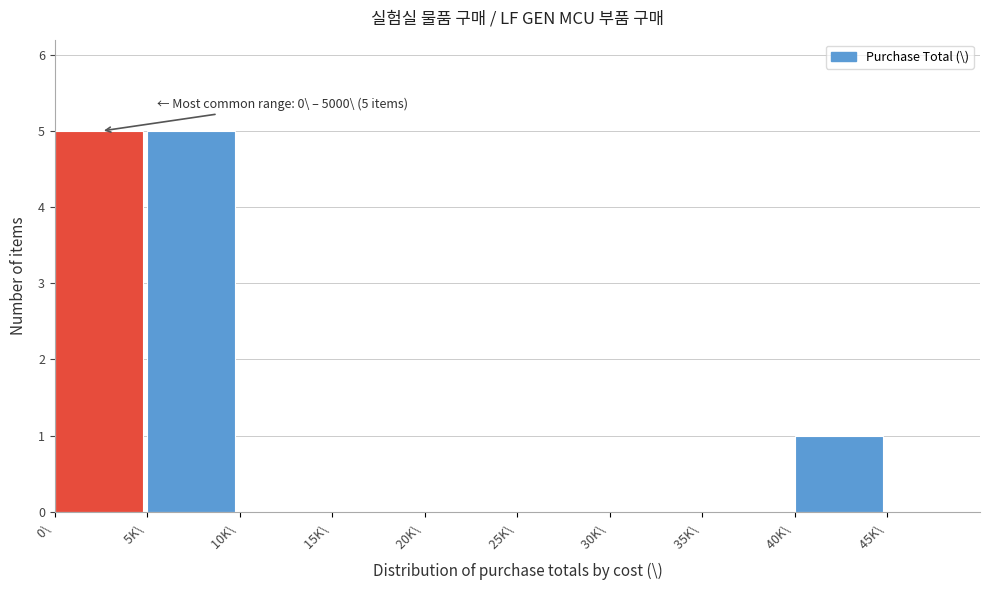

Reading left to right, transcribe all the data shown in this chart.

0\ =5	5K\ =5	10K\ =0	15K\ =0	20K\ =0	25K\ =0	30K\ =0	35K\ =0	40K\ =1	45K\ =0